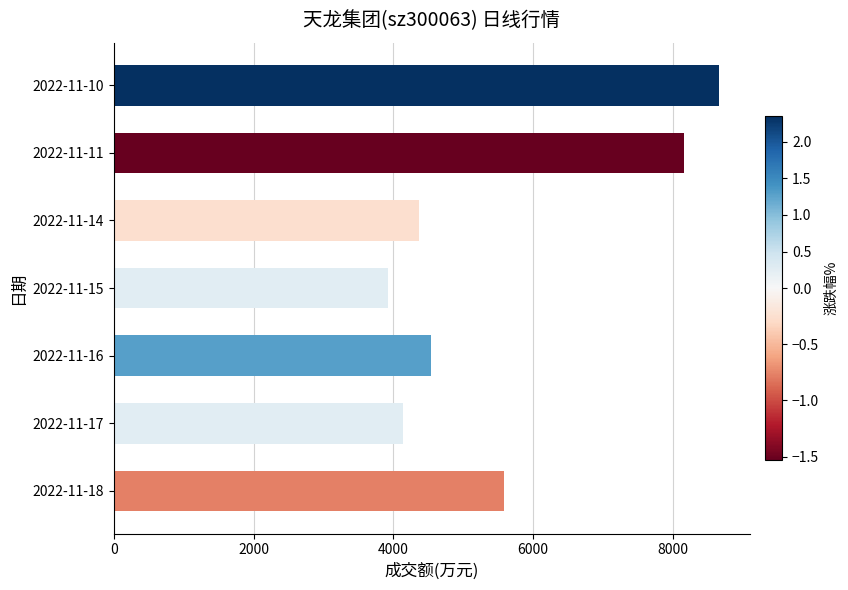

What is the difference between the maximum and minimum values?

4739